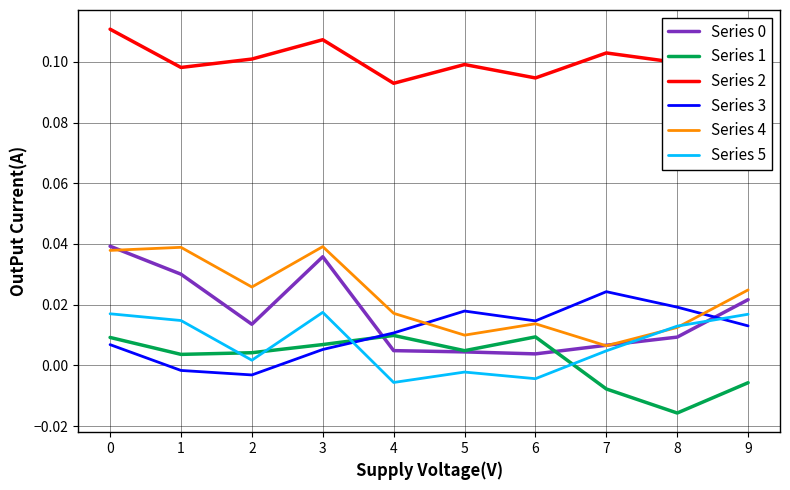

True or false: Series 3 and Series 2 intersect in this chart.

False